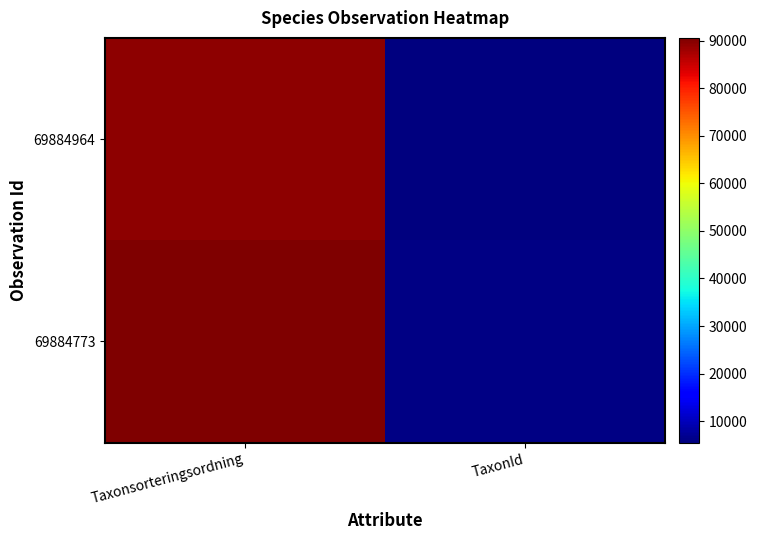

Reading left to right, list all the values displayed in this chart.

69884964: Taxonsorteringsordning=89412	TaxonId=5442
69884773: Taxonsorteringsordning=90634	TaxonId=6055